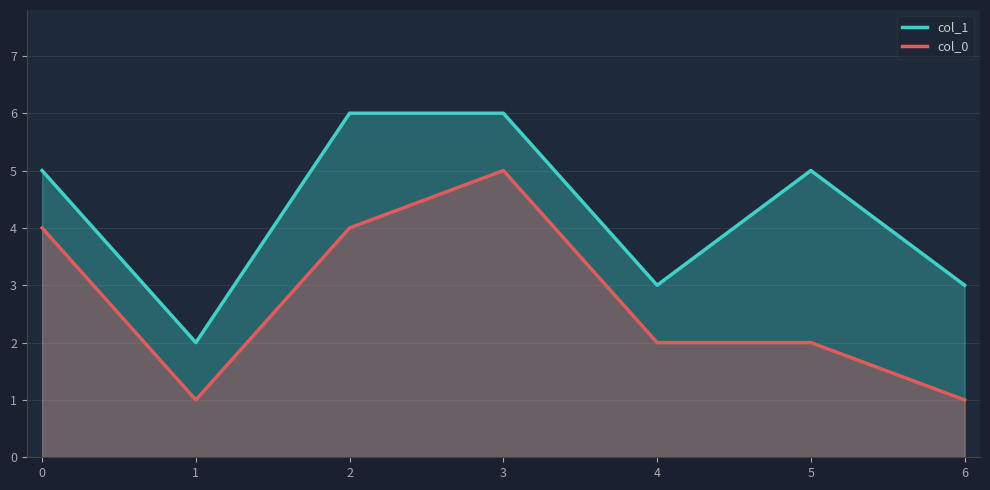

Reading left to right, extract all data points from this chart.

col_1: 5	2	6	6	3	5	3
col_0: 4	1	4	5	2	2	1